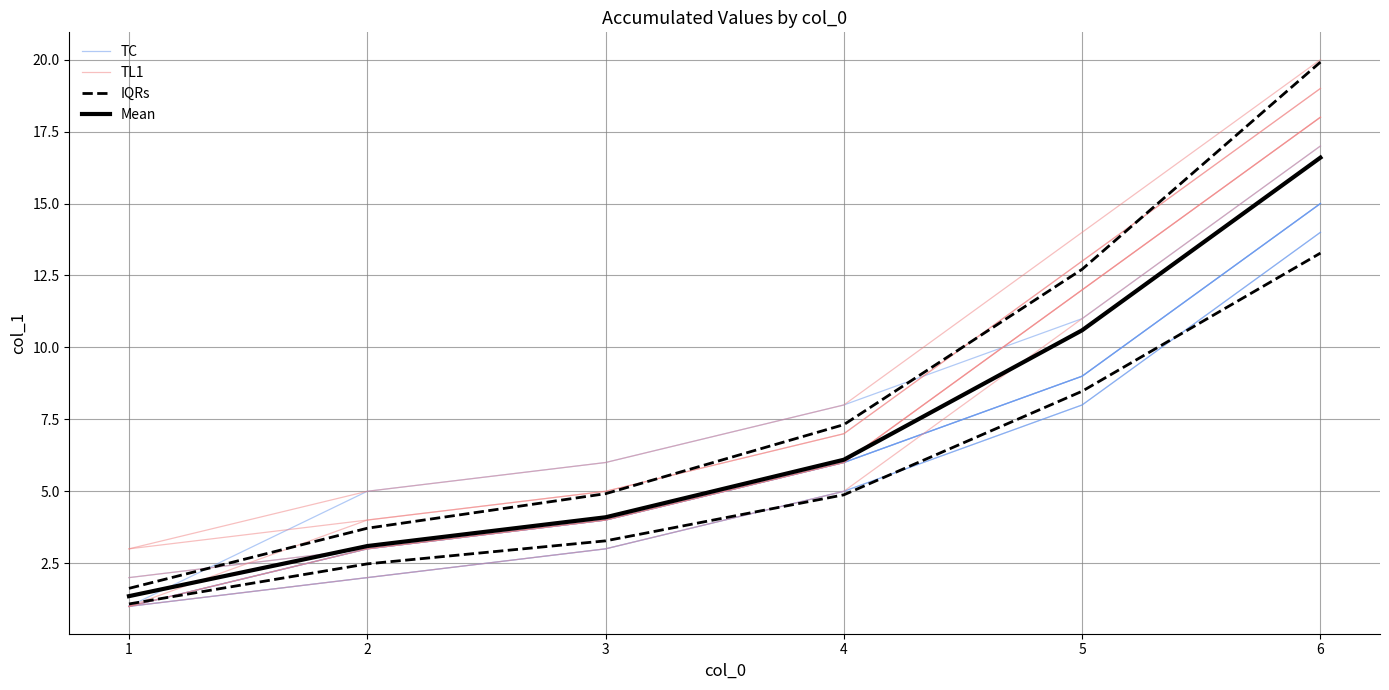

Which category has the lowest value in the IQRs series?

1